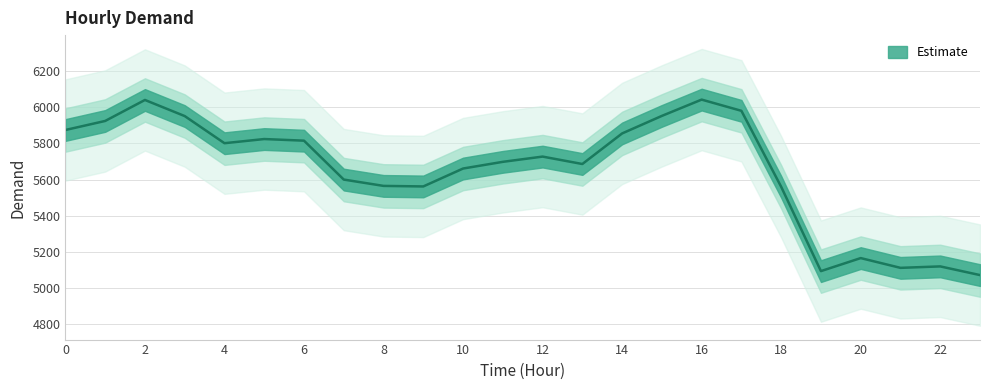

Does the chart have visible grid lines?

Yes